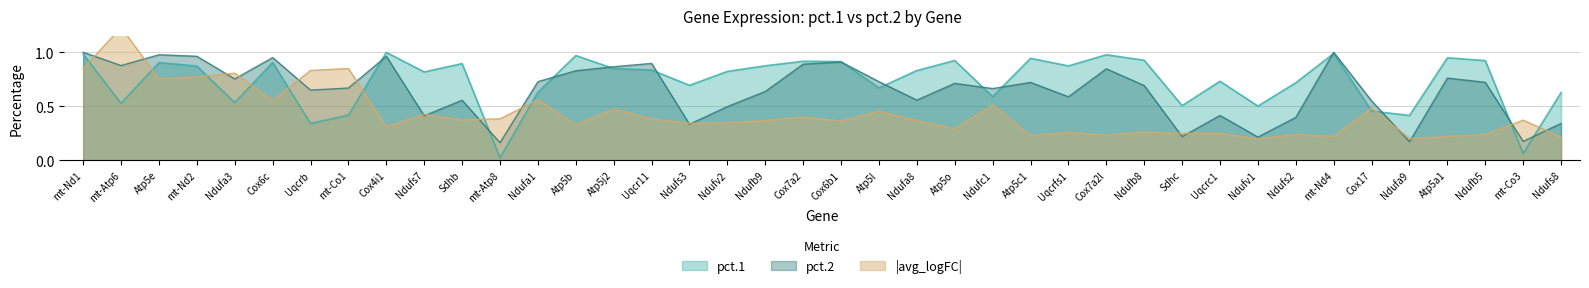

How many interior local peaks does the avg_logFC_abs series have?

15